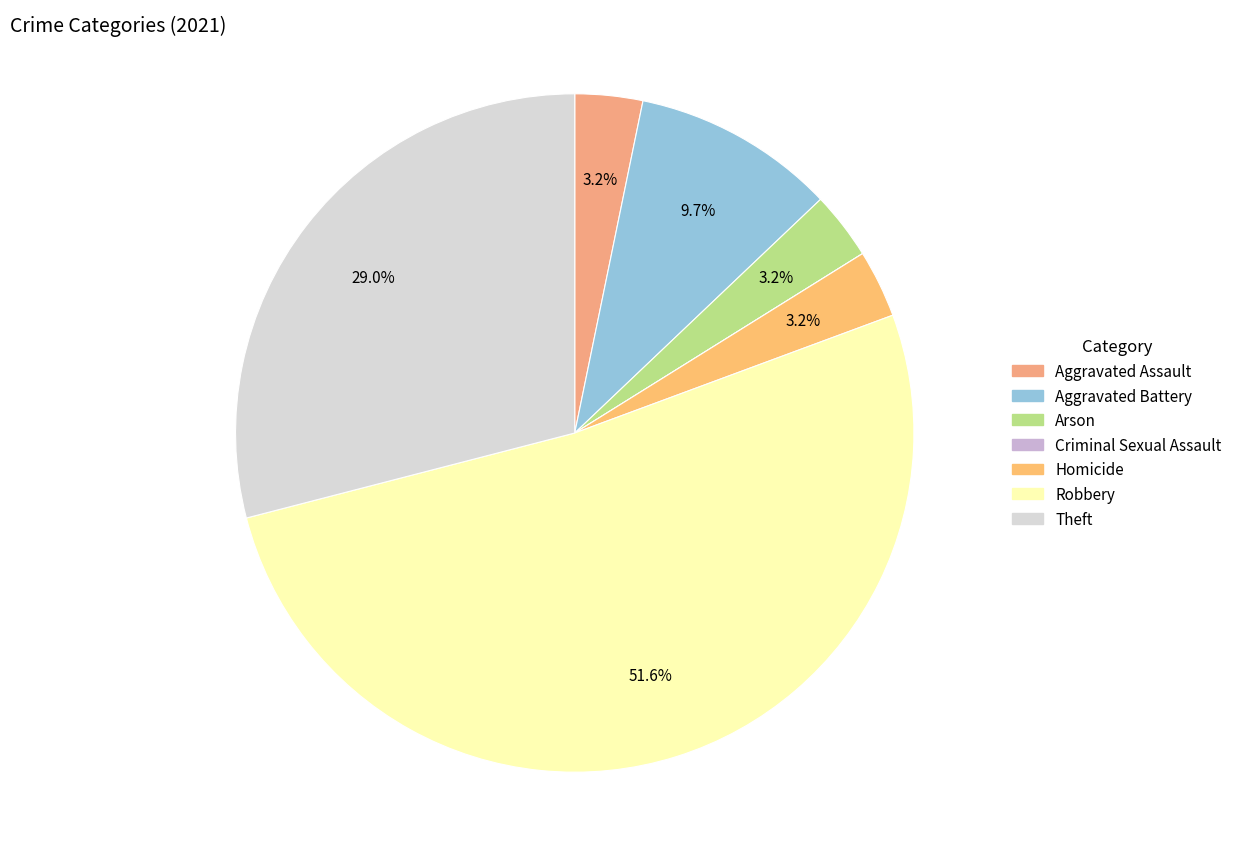

What is the majority slice?

Robbery